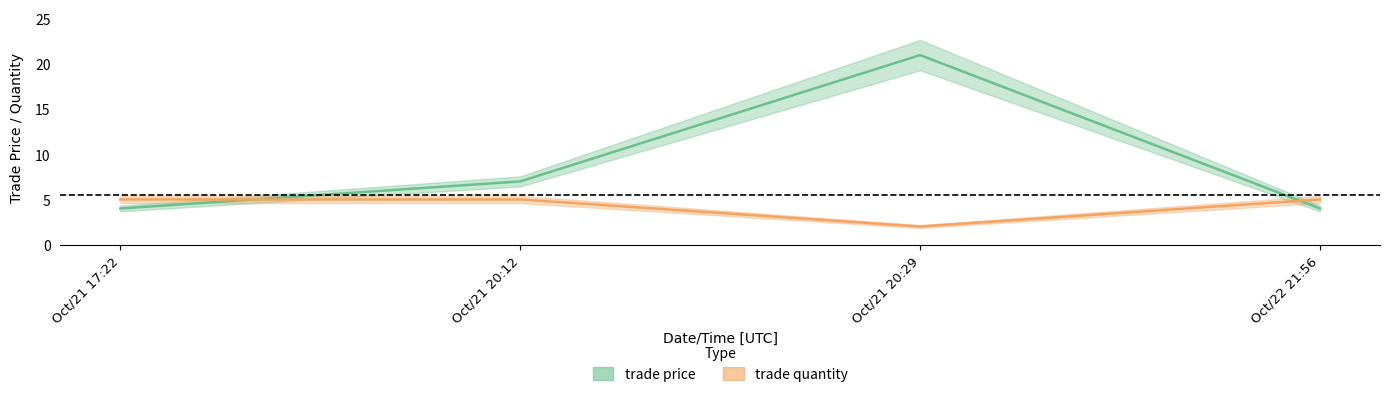

In trade price, how many points are higher than both neighbors (excluding endpoints)?

1